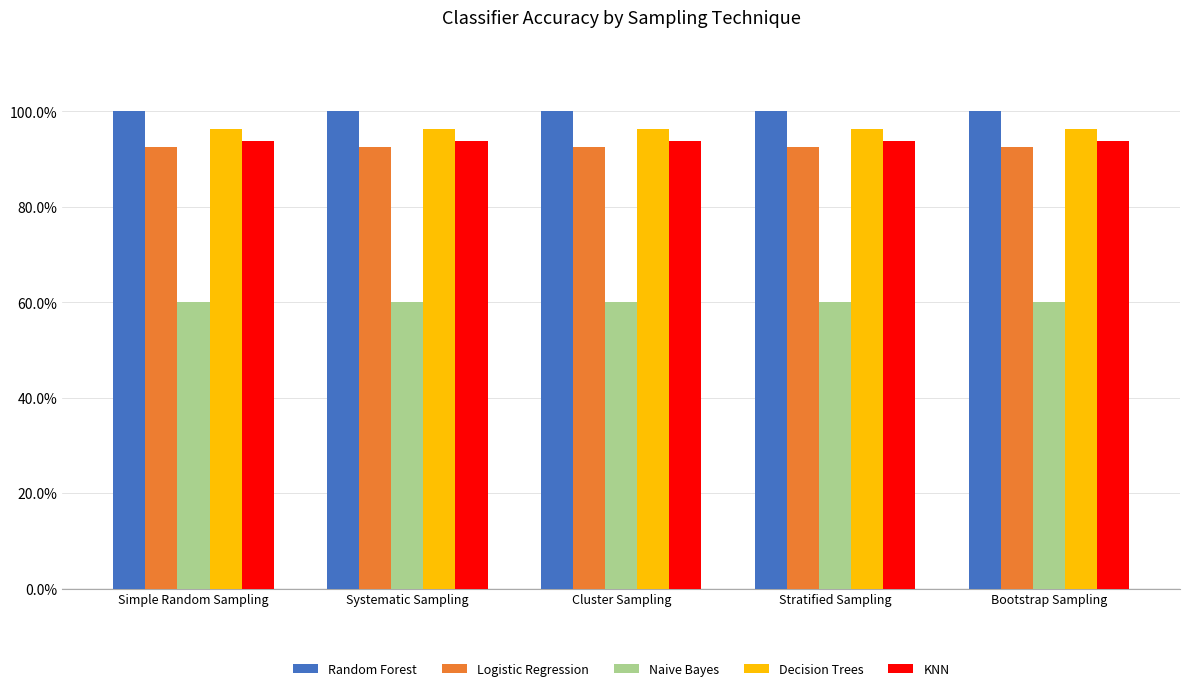

What is the label of the 5th bar from the left?

Bootstrap Sampling